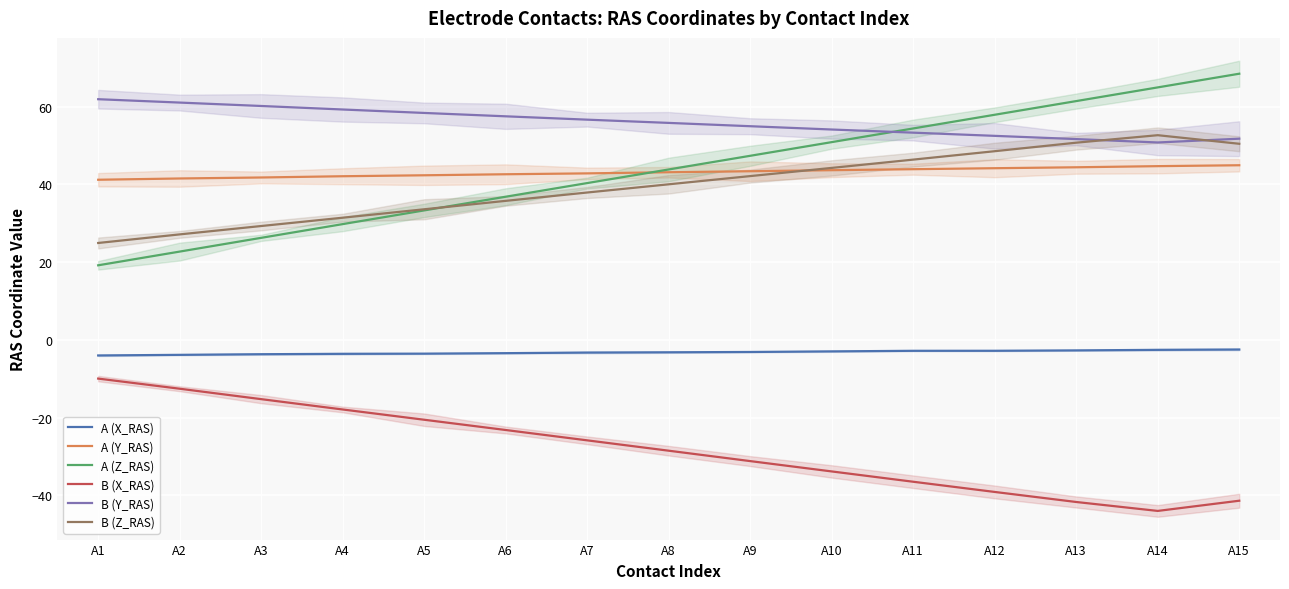

True or false: A (Z_RAS) and B (X_RAS) intersect in this chart.

False